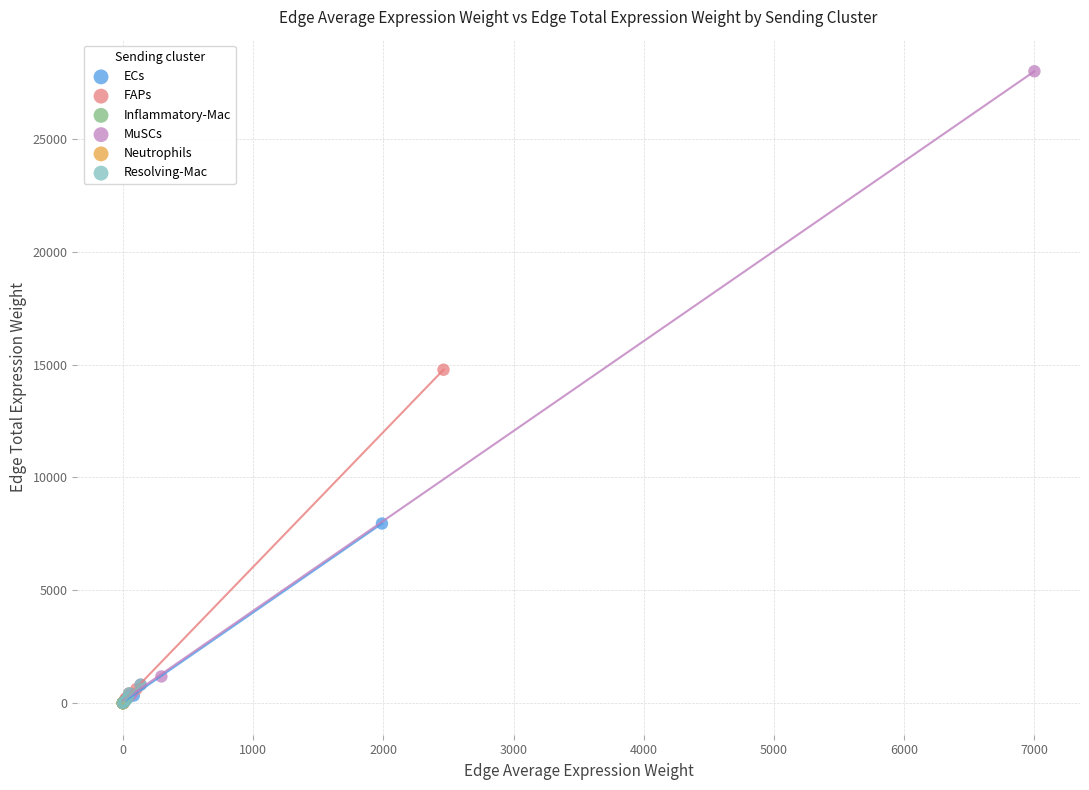

Which series has the widest spread of Y values?

MuSCs